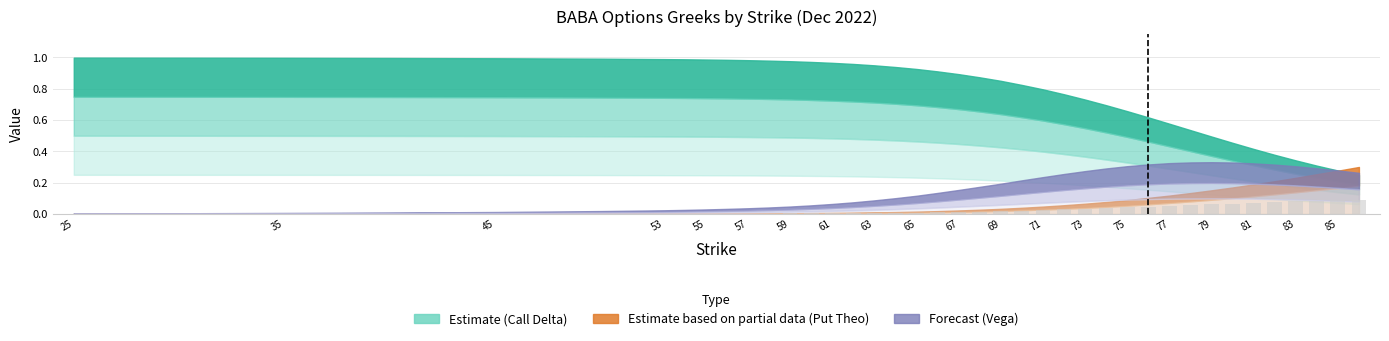

What is the sum of all values?

1.1